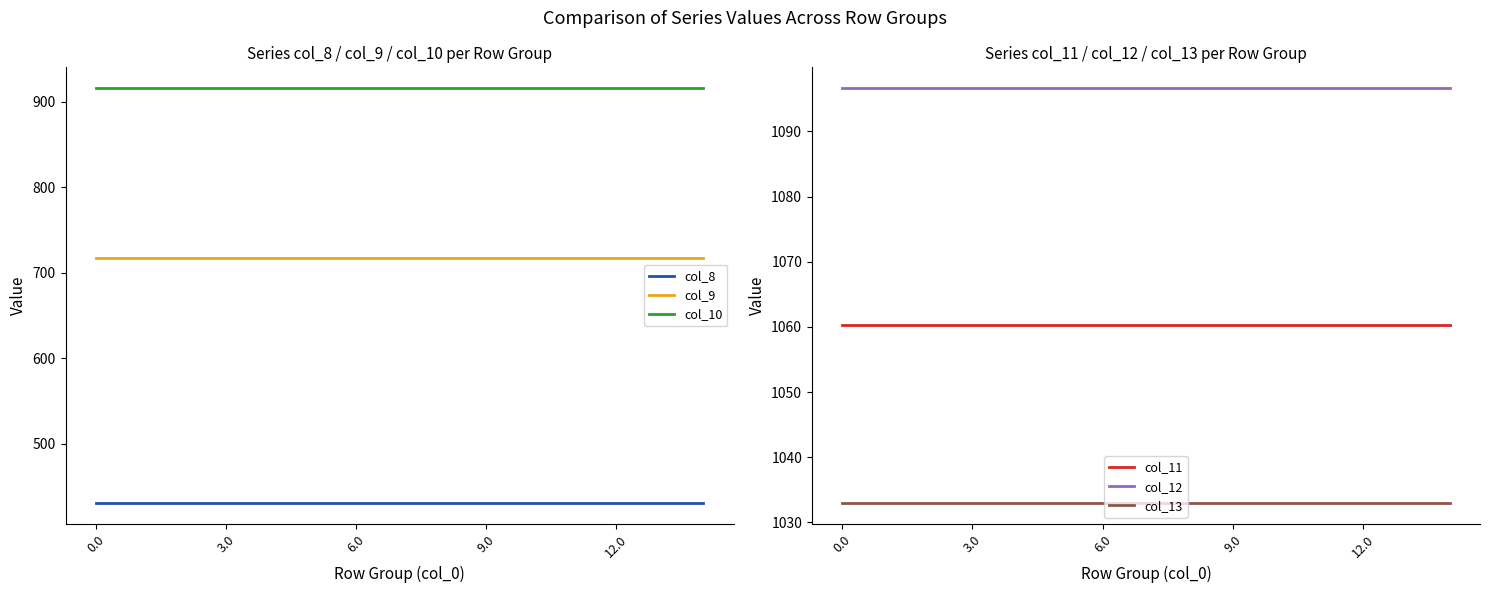

The col_8 series shows 430.3 at 10. True or false?

True